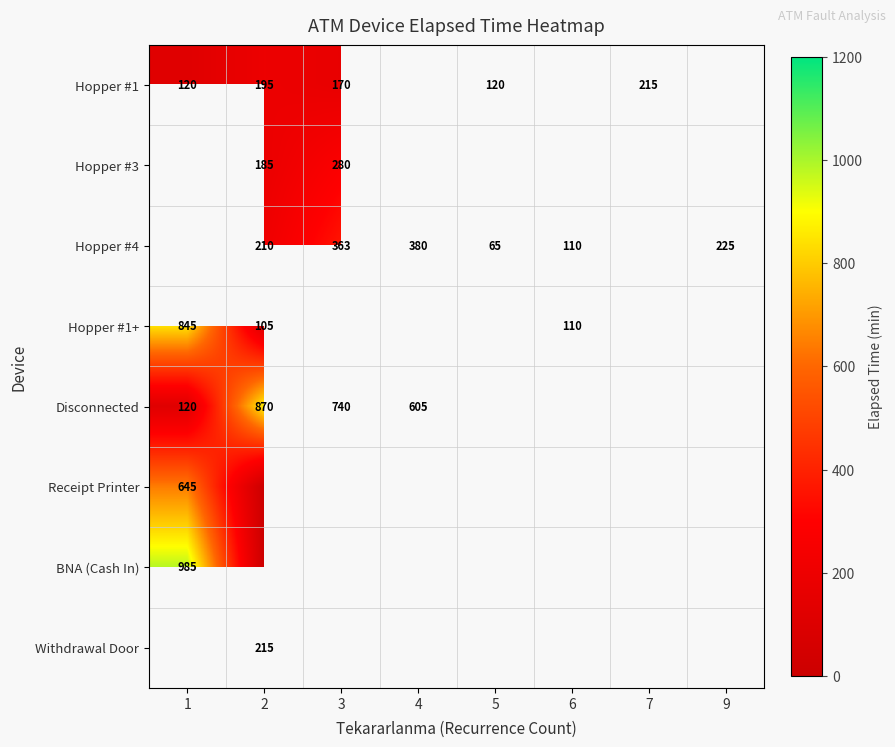

Is it true that Hopper #4 equals 110 at 6?

True